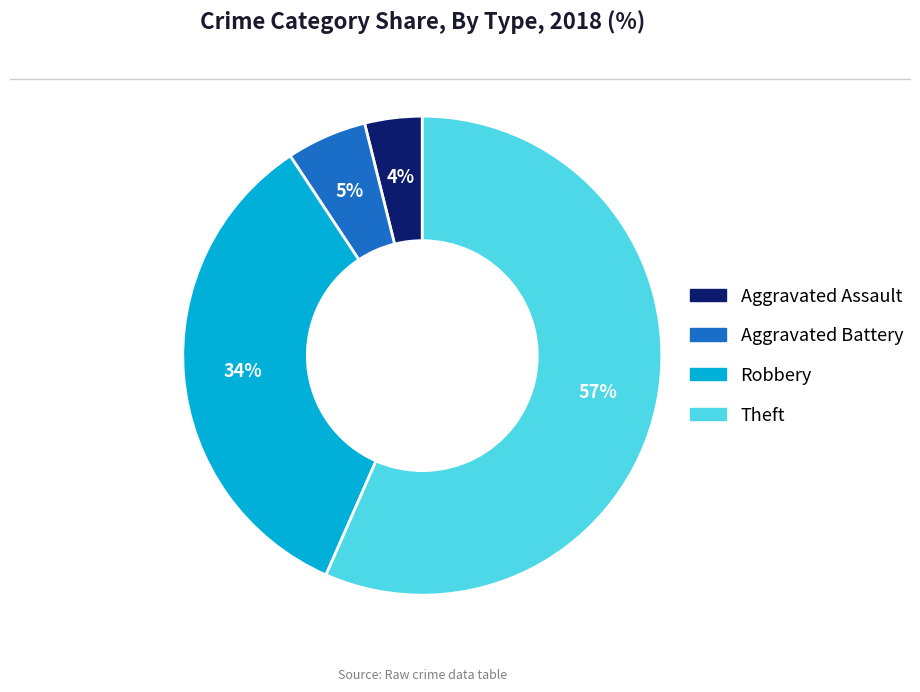

Is there a majority slice in this chart?

Yes